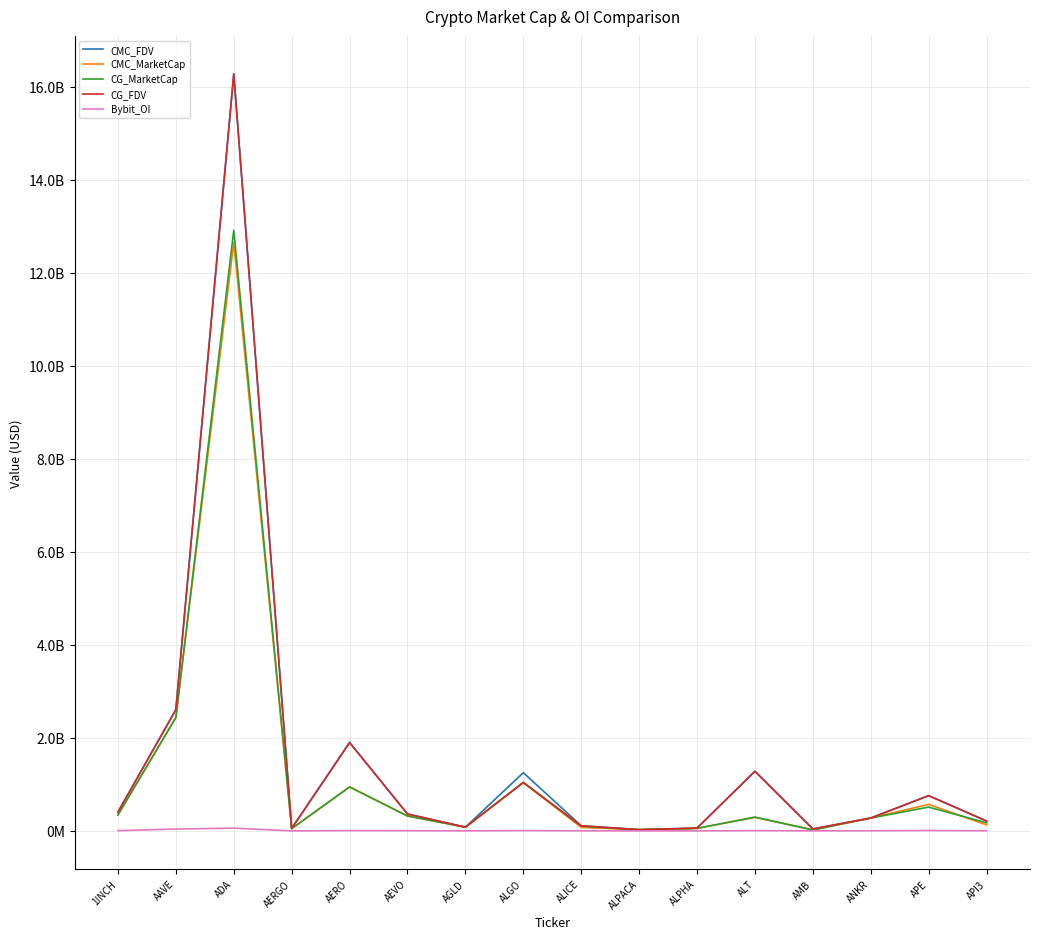

Reading left to right, what are all the values shown in this chart?

CMC_FDV: 1INCH=405686878.4	AAVE=2609211894.6	ADA=16282563070.7	AERGO=53153441.8	AERO=1904747603.4	AEVO=363939779.1	AGLD=80920908.4	ALGO=1252072176.2	ALICE=110241906.7	ALPACA=30603824.4	ALPHA=60543271.4	ALT=1281549356.0	AMB=42538258.1	ANKR=276672090.7	APE=758499718.6	API3=212455965.7
CMC_MarketCap: 1INCH=345024336.6	AAVE=2438646427.9	ADA=12652344214.0	AERGO=49432700.7	AERO=947661937.4	AEVO=320924901.1	AGLD=80920908.4	ALGO=1041030800.2	ALICE=74868953.2	ALPACA=24558115.2	ALPHA=54246771.2	ALT=292510333.6	AMB=22920190.1	ANKR=276672090.7	APE=570885962.3	API3=129066189.1
CG_MarketCap: 1INCH=344982395.0	AAVE=2437550642.0	ADA=12917007595.0	AERGO=49477684.0	AERO=943856333.0	AEVO=320600895.0	AGLD=80883544.0	ALGO=1040772628.0	ALICE=101365841.0	ALPACA=24533111.0	ALPHA=54324764.0	ALT=296443038.0	AMB=20231443.0	ANKR=276702962.0	APE=511854284.0	API3=174250571.0
CG_FDV: 1INCH=405637563.0	AAVE=2607883330.0	ADA=16274825258.0	AERGO=53201811.0	AERO=1897098882.0	AEVO=363572345.0	AGLD=80883544.0	ALGO=1040772645.0	ALICE=110080551.0	ALPACA=24533111.0	ALPHA=60630317.0	ALT=1283071763.0	AMB=42395347.0	ANKR=276702962.0	APE=758701791.0	API3=212743460.0
Bybit_OI: 1INCH=6021493.0	AAVE=40262764.0	ADA=59831753.0	AERGO=924806.0	AERO=7339408.0	AEVO=5491073.0	AGLD=1709404.0	ALGO=7562047.0	ALICE=2831924.0	ALPACA=996954.0	ALPHA=1109405.0	ALT=6688230.0	AMB=1635922.0	ANKR=3881119.0	APE=9268539.0	API3=3216284.0